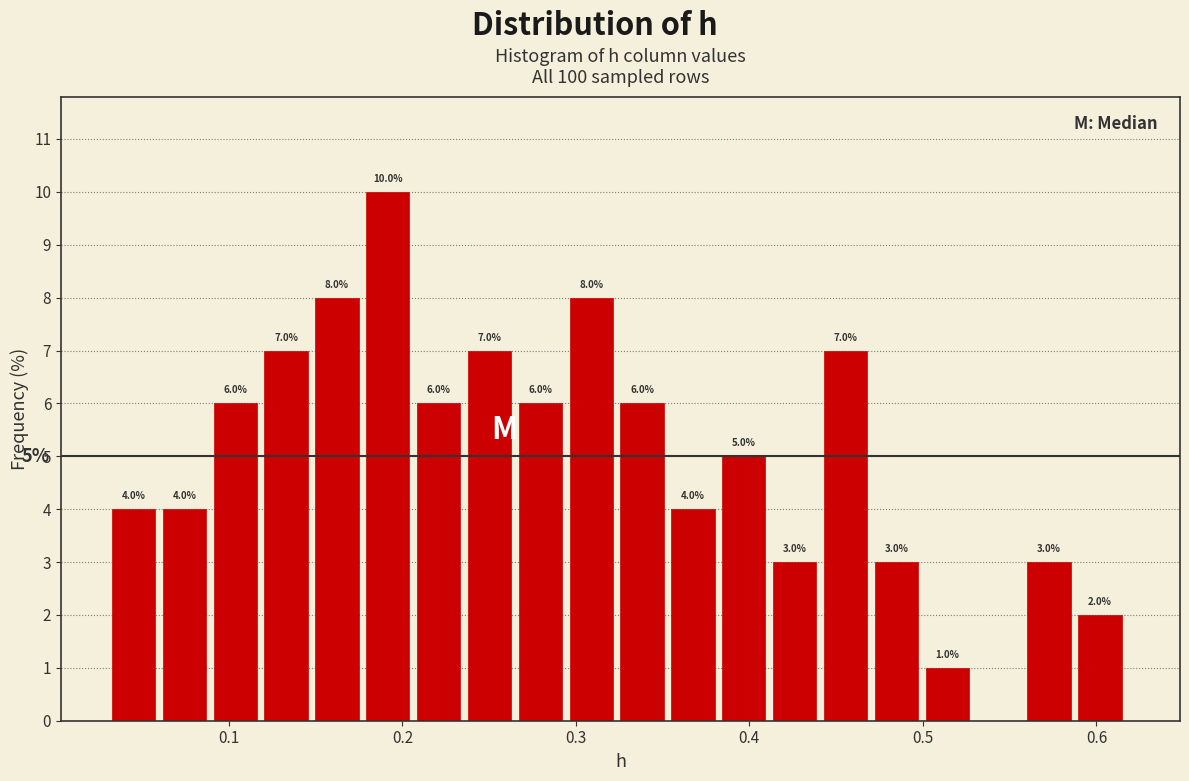

Around what value on the x-axis is the tallest bar? Give the approximate position of its centre, as read against the axis.

0.19